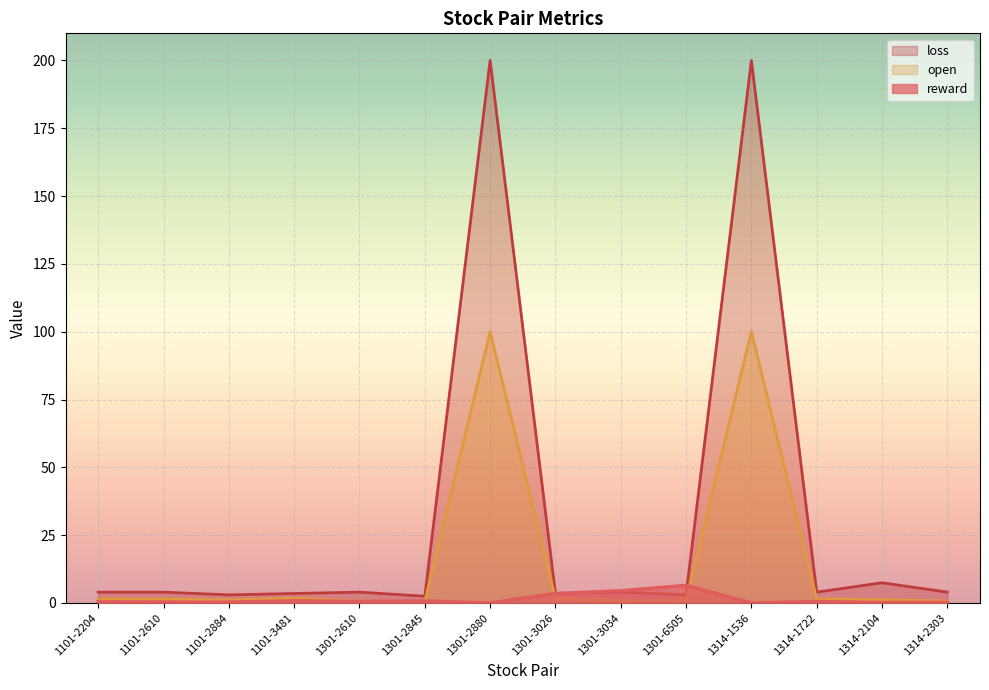

Is the value of open at 1301-3026 greater than the value of loss at 1301-6505?

No